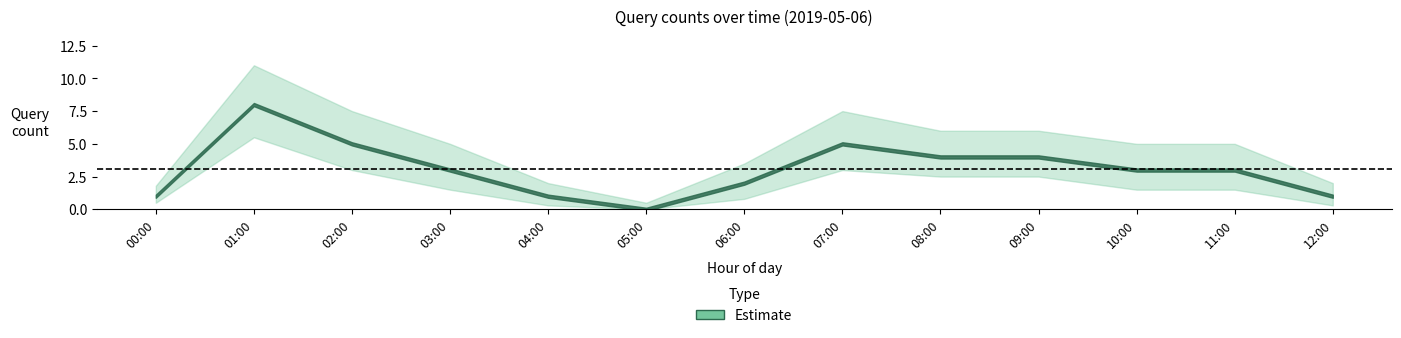

List the labels in order of value, smallest first.

05:00, 00:00, 04:00, 12:00, 06:00, 03:00, 10:00, 11:00, 08:00, 09:00, 02:00, 07:00, 01:00